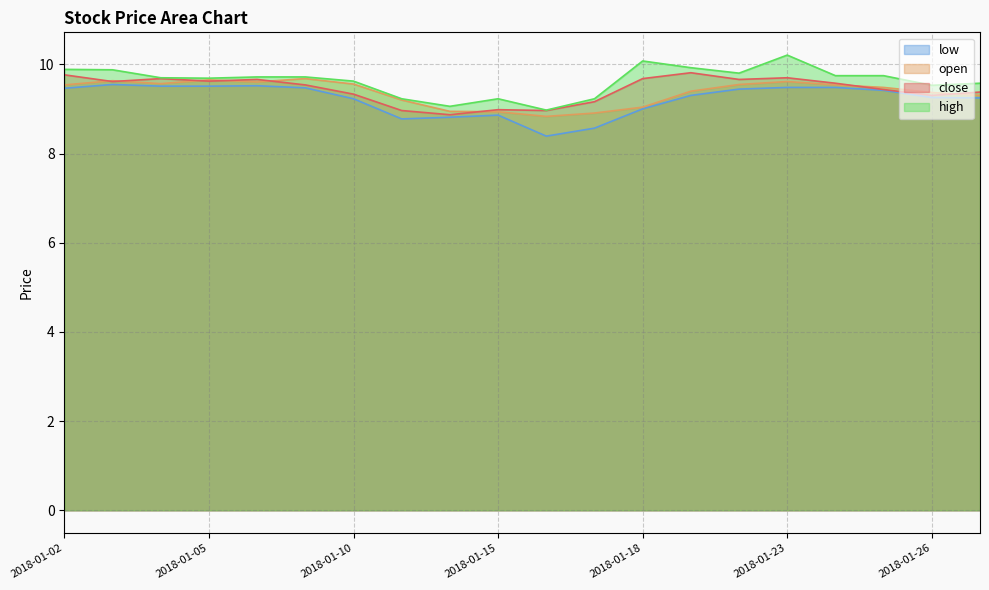

The high series shows 14.0 at 2018-01-10. True or false?

False